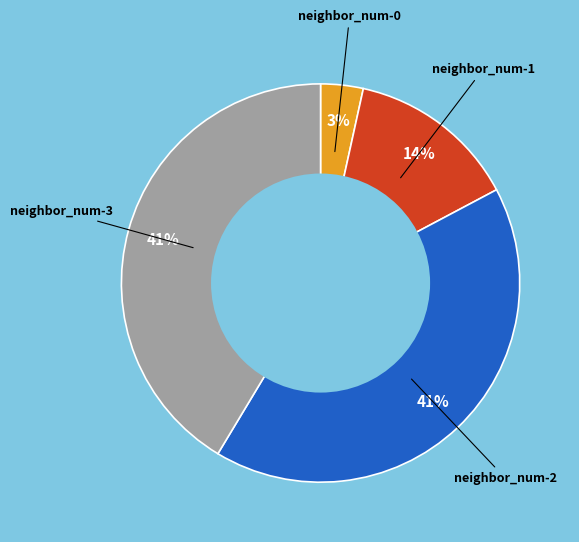

Is there any slice that represents more than half of the pie?

No